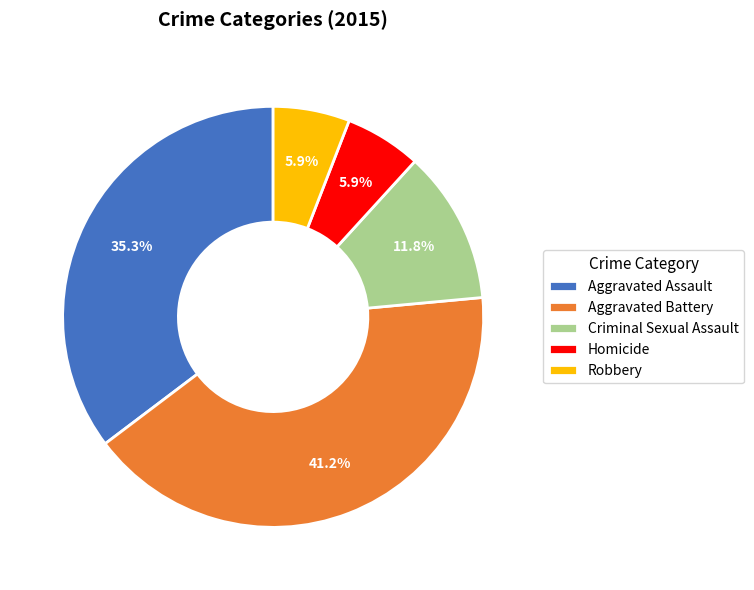

The Aggravated Battery slice represents 41% of the pie. True or false?

True